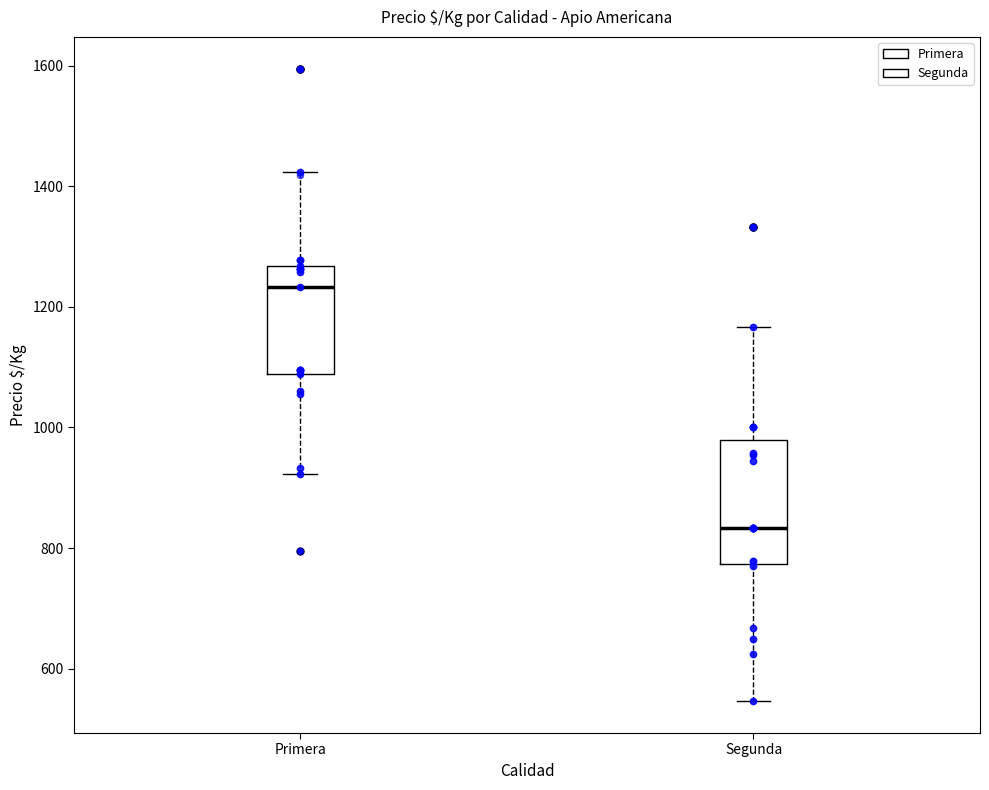

Which box is the tallest, from its lower edge to its upper edge?

Segunda